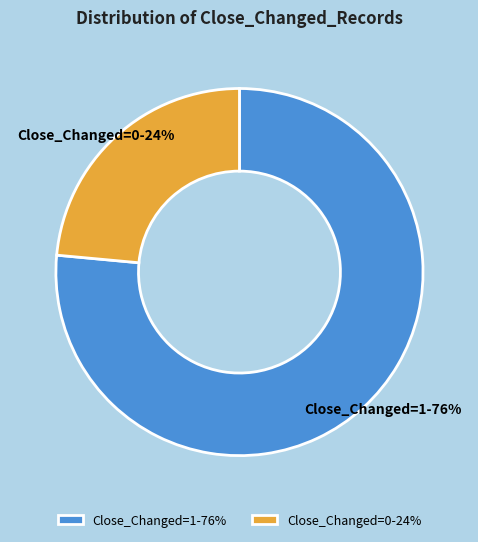

True or false: Close_Changed=1-76% accounts for 86% of the total.

False